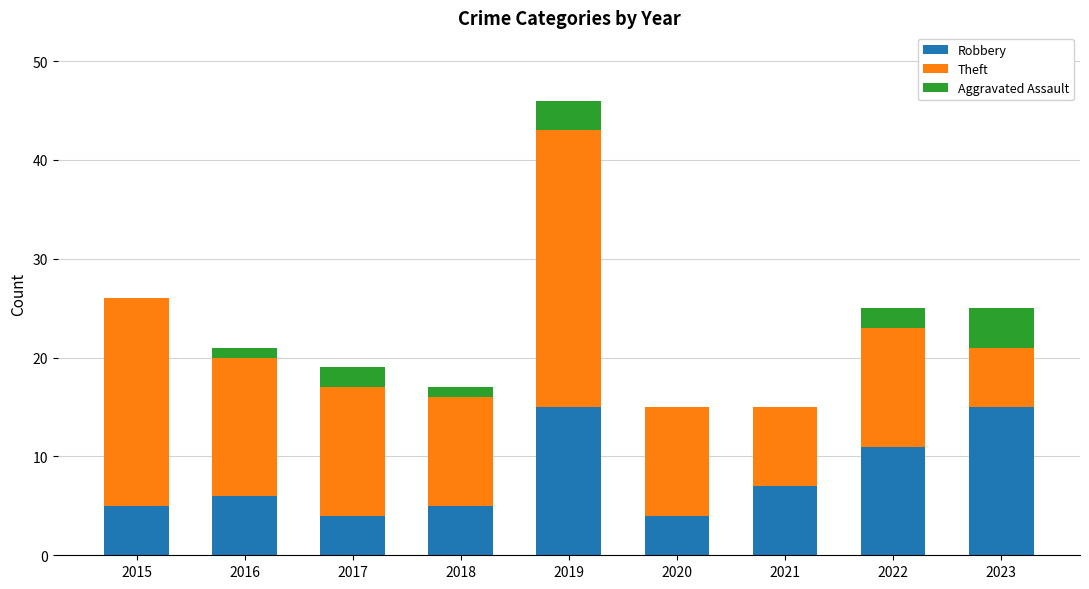

Are the bars grouped side by side (vs. stacked)?

No